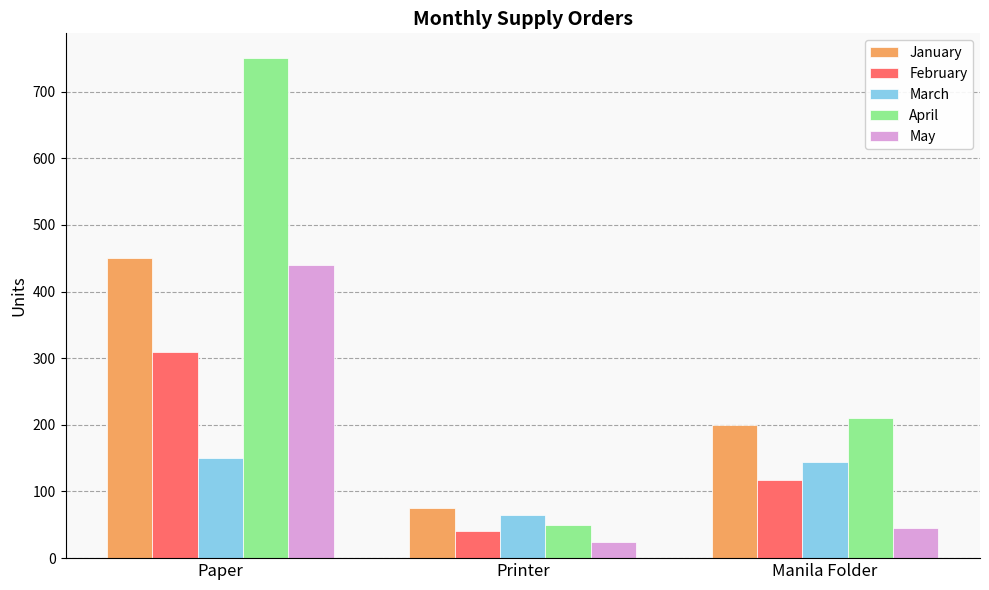

What is the spread (max minus min) of values at Paper?

600